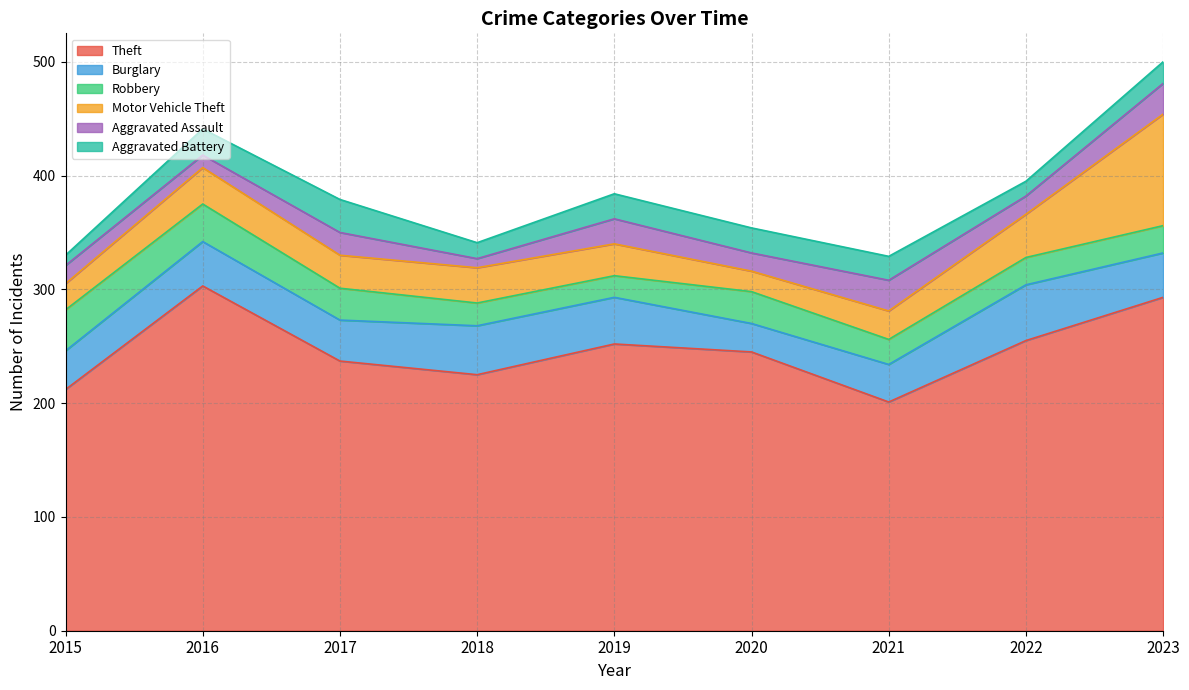

At which category is the sum across all series the highest?

2023